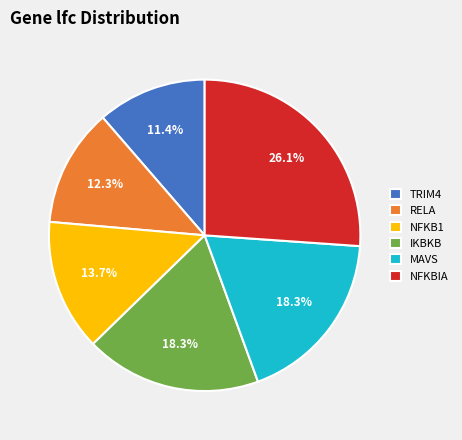

Is there a majority slice in this chart?

No